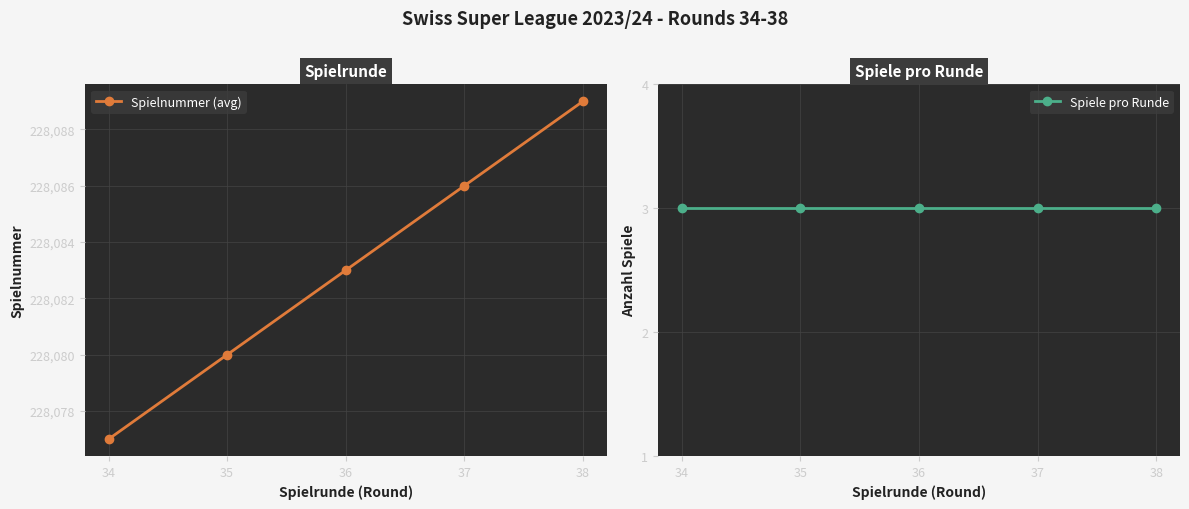

Reading left to right, list all the values displayed in this chart.

Spielnummer (avg): 228077	228080	228083	228086	228089
Spiele pro Runde: 3	3	3	3	3